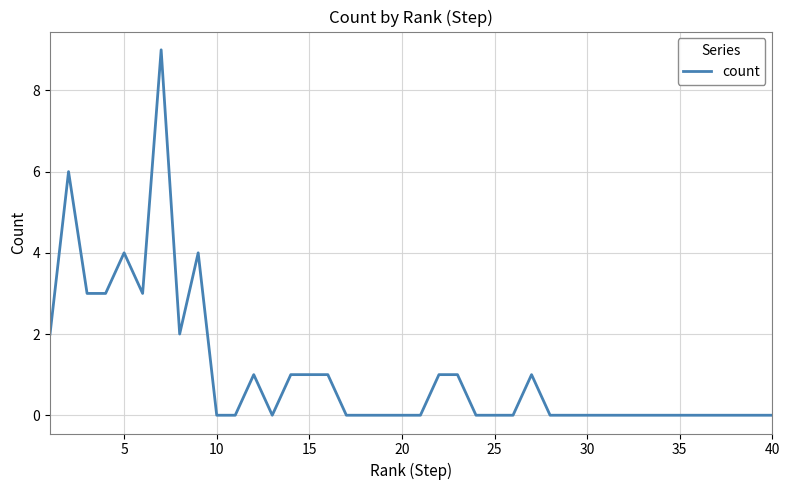

What is the difference between the maximum and minimum values?

9